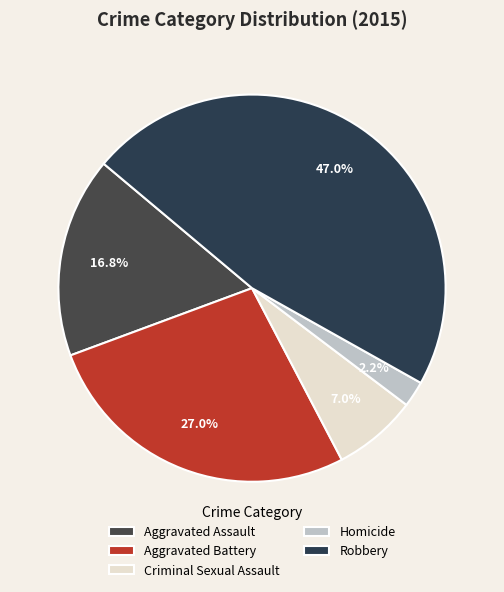

To the nearest percent, what is the average slice percentage?

20%